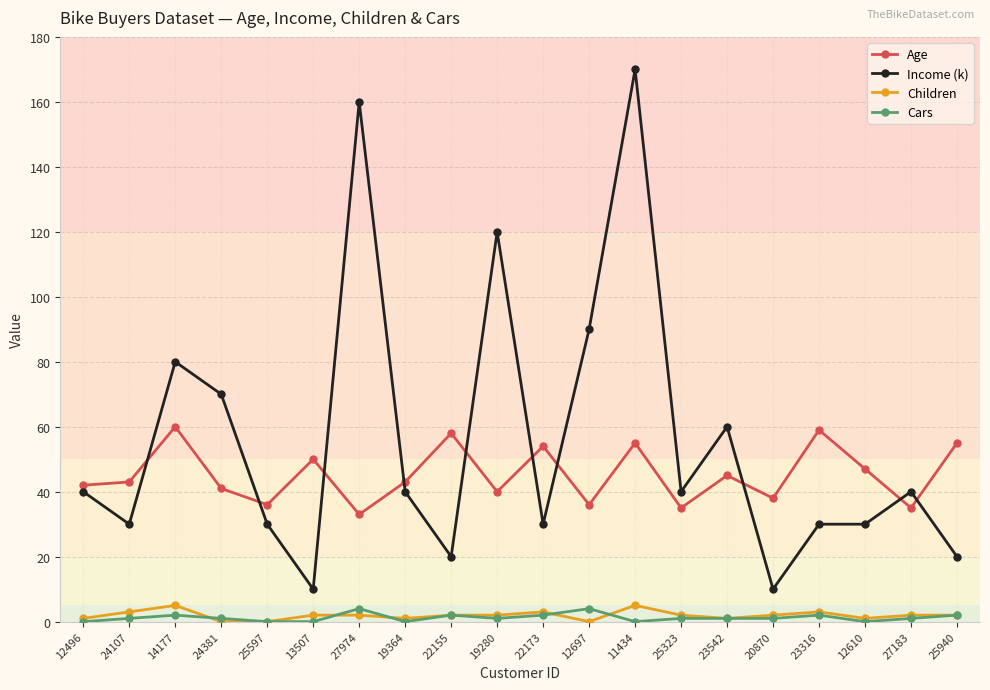

What are all the series names shown in the legend?

Age, Income (k), Children, Cars